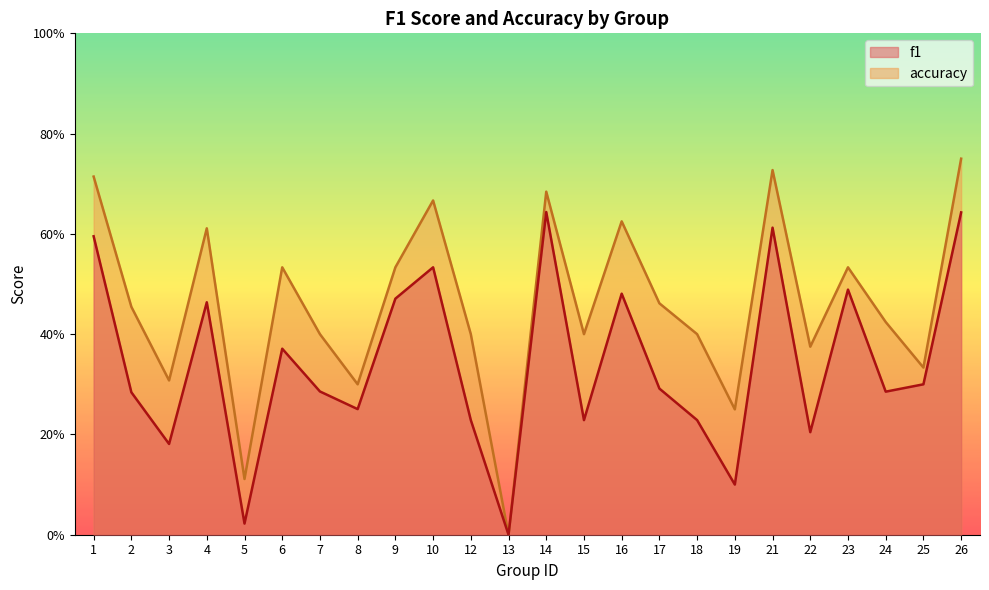

Is it true that accuracy equals 0.4 at 18?

True